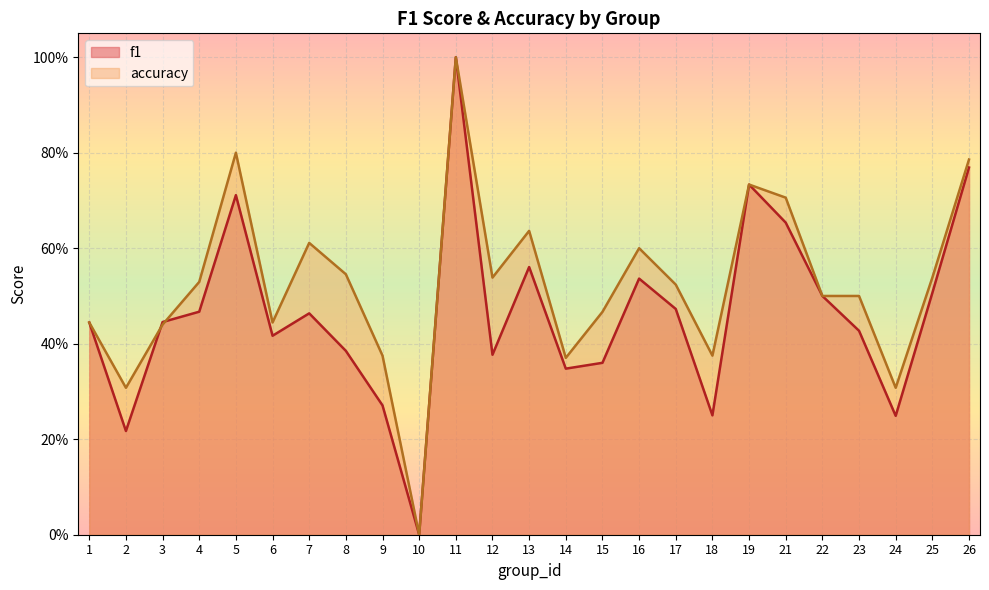

Where is f1 nearest to the value 0?

10